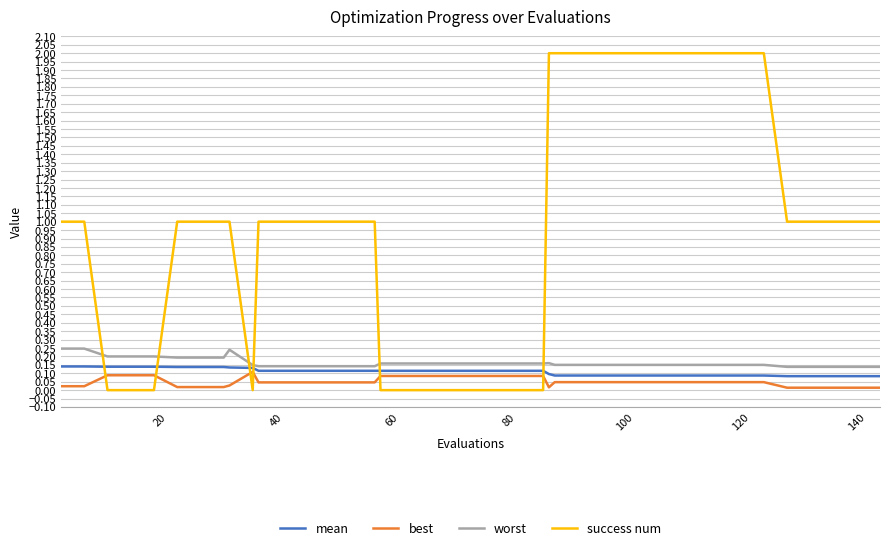

How many intersections are there between success num and worst?

6